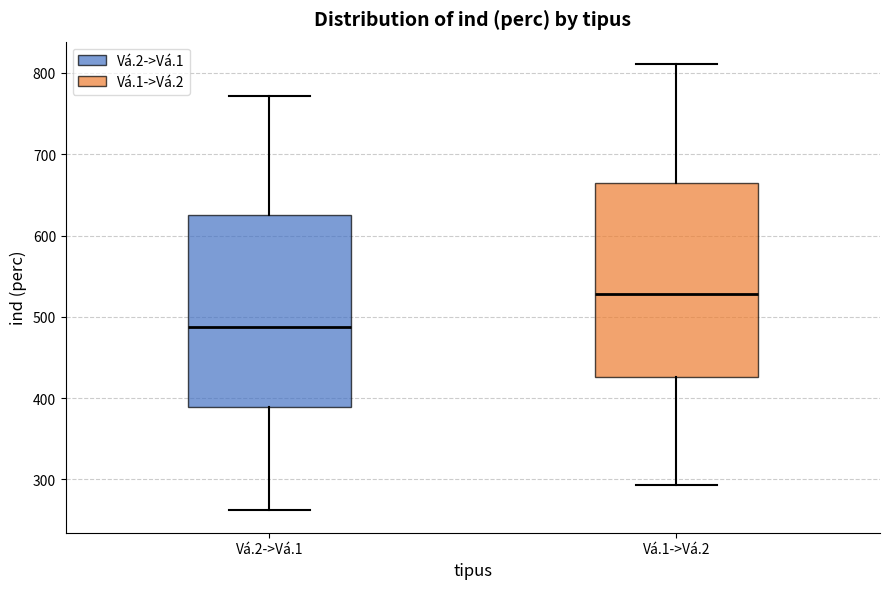

Reading left to right, read every box against the y-axis: the position of its median line, the range the box covers, and the ends of its whiskers. The values are not printed on the chart, so give them approximately, as read against the axis.

Vá.2->Vá.1: median 490, box 390 to 630, whiskers 260 to 770
Vá.1->Vá.2: median 530, box 430 to 660, whiskers 290 to 810